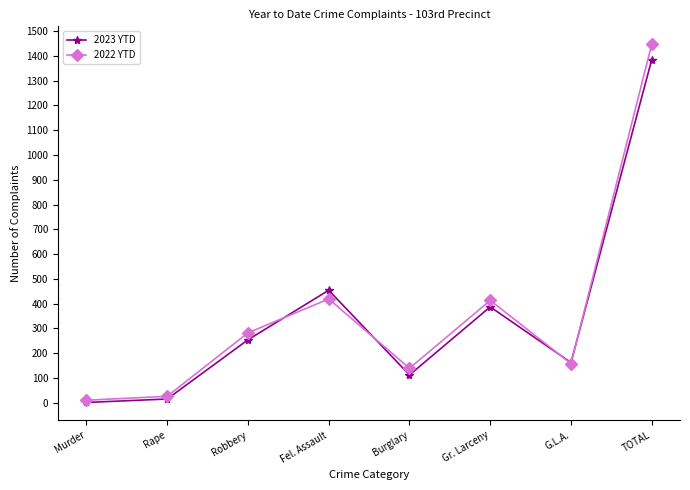

What is the average value of the 2023 YTD series?

346